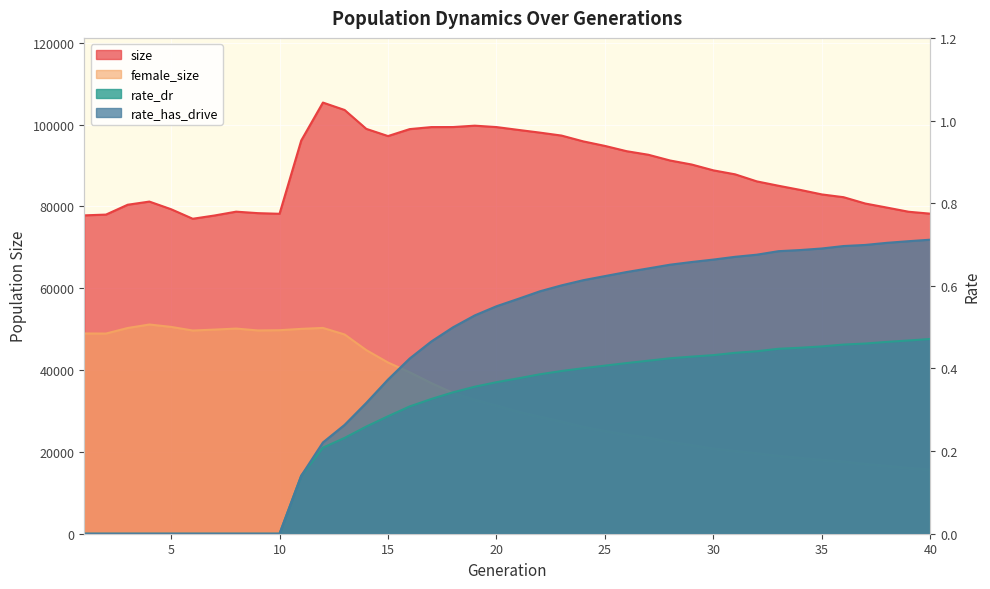

At how many categories does at least one series exceed 5847?

40